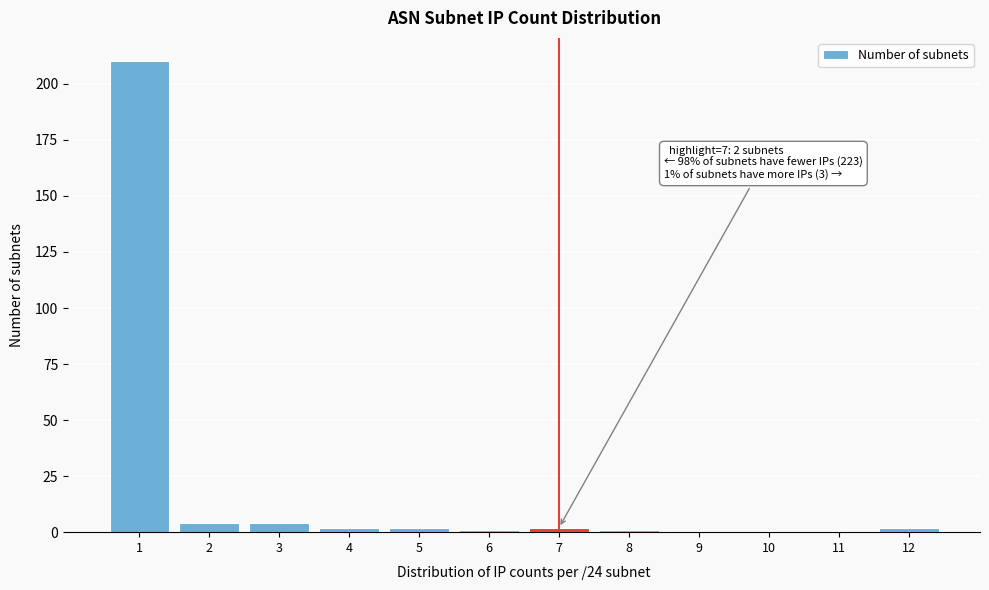

Reading left to right, list all the values displayed in this chart.

1=210	2=4	3=4	4=2	5=2	6=1	7=2	8=1	9=0	10=0	11=0	12=2